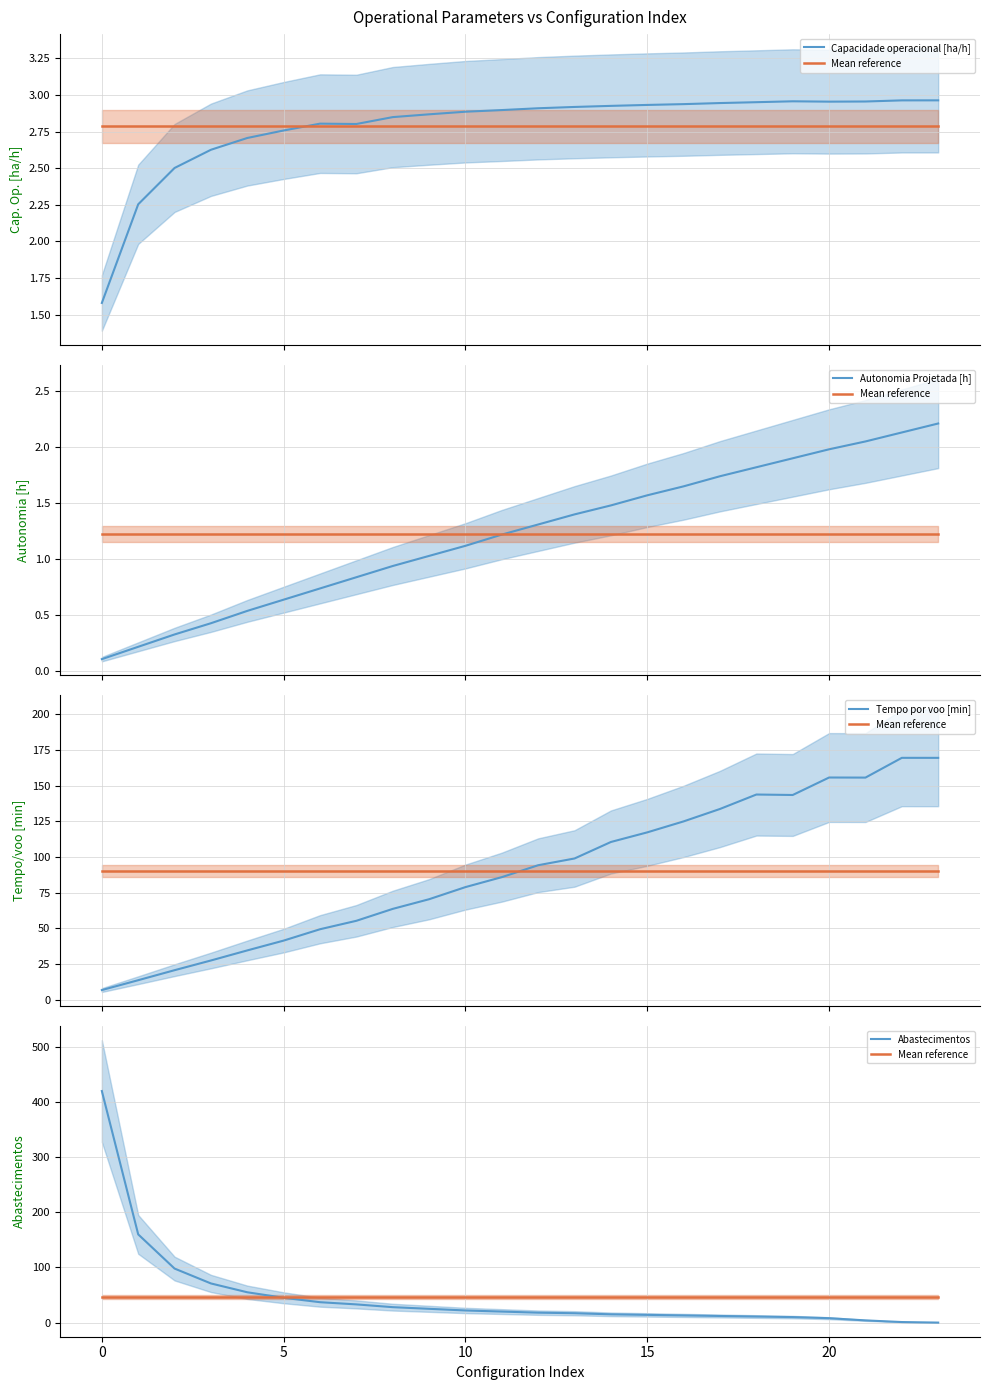

At 14, list the series in order from largest to smallest.

Tempo por voo [min], Mean reference, Abastecimentos, Capacidade operacional [ha/h], Autonomia Projetada [h]